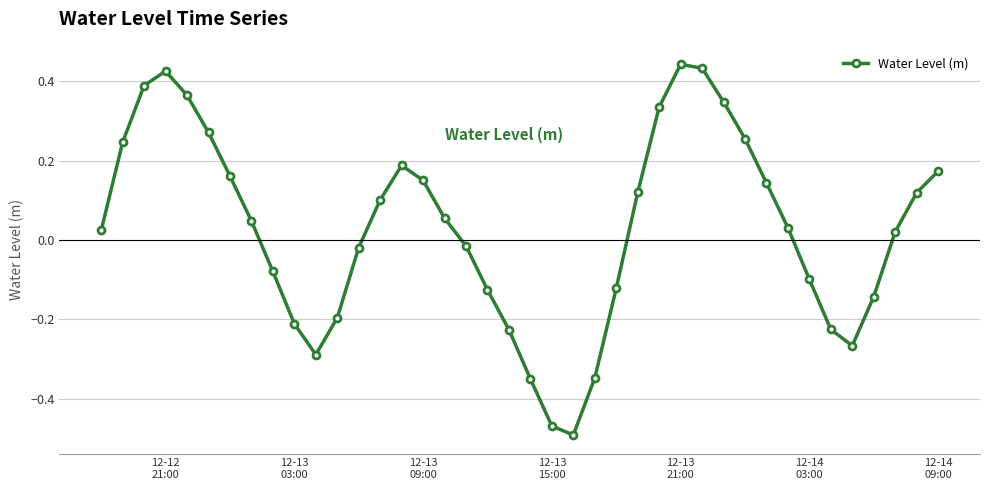

How many lines are shown in the chart?

1